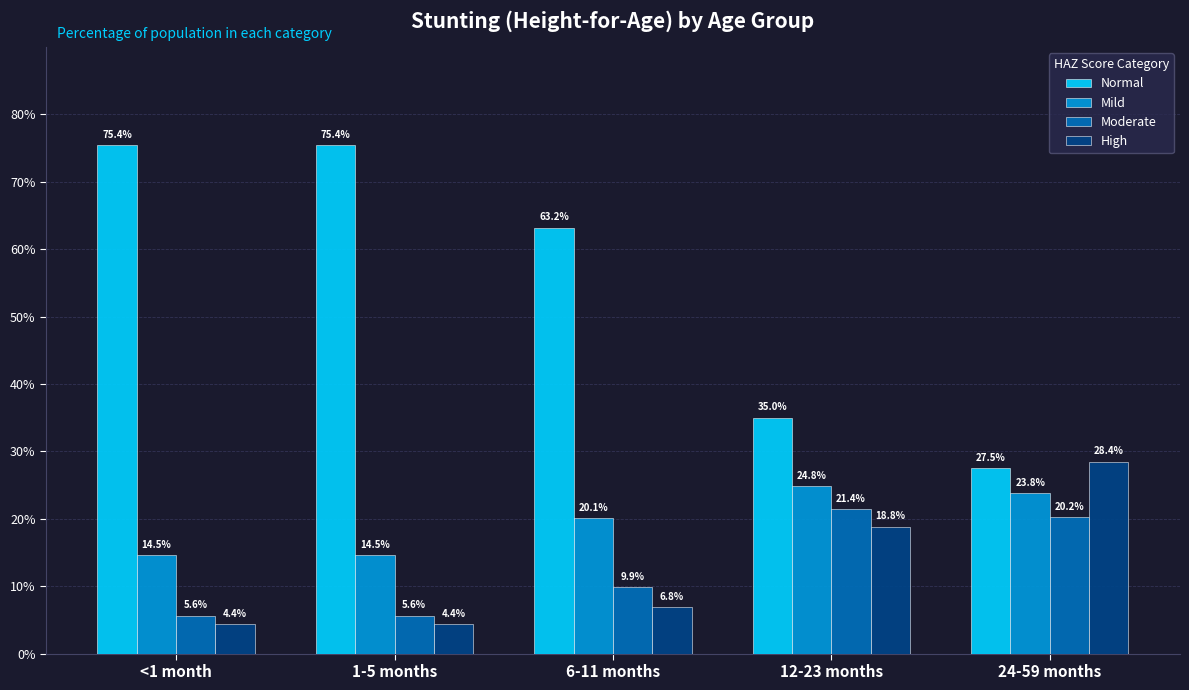

Reading right to left, extract all data points from this chart.

Normal: 0.3	0.3	0.6	0.8	0.8
Mild: 0.2	0.2	0.2	0.1	0.1
Moderate: 0.2	0.2	0.1	0.1	0.1
High: 0.3	0.2	0.1	0.0	0.0